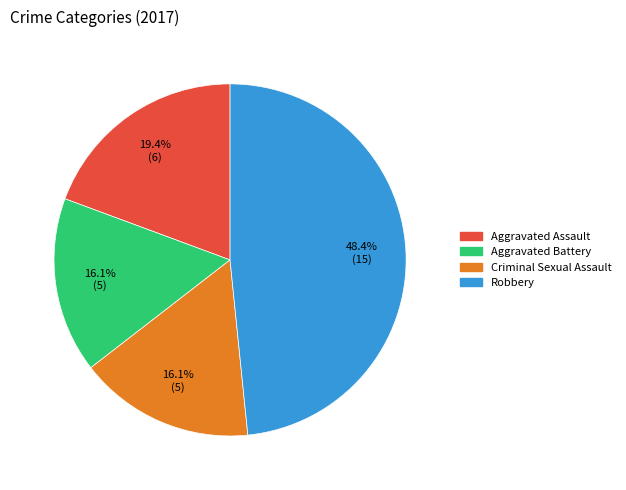

Count the number of slices in the pie.

4